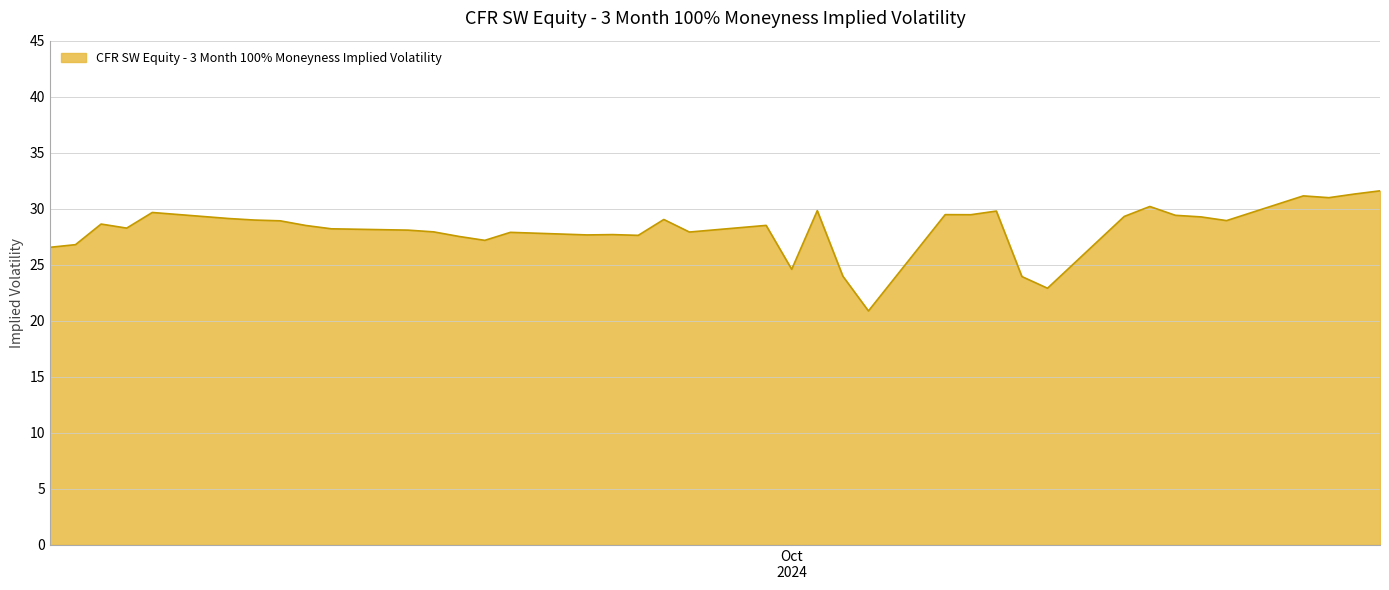

What is the average value?

28.2